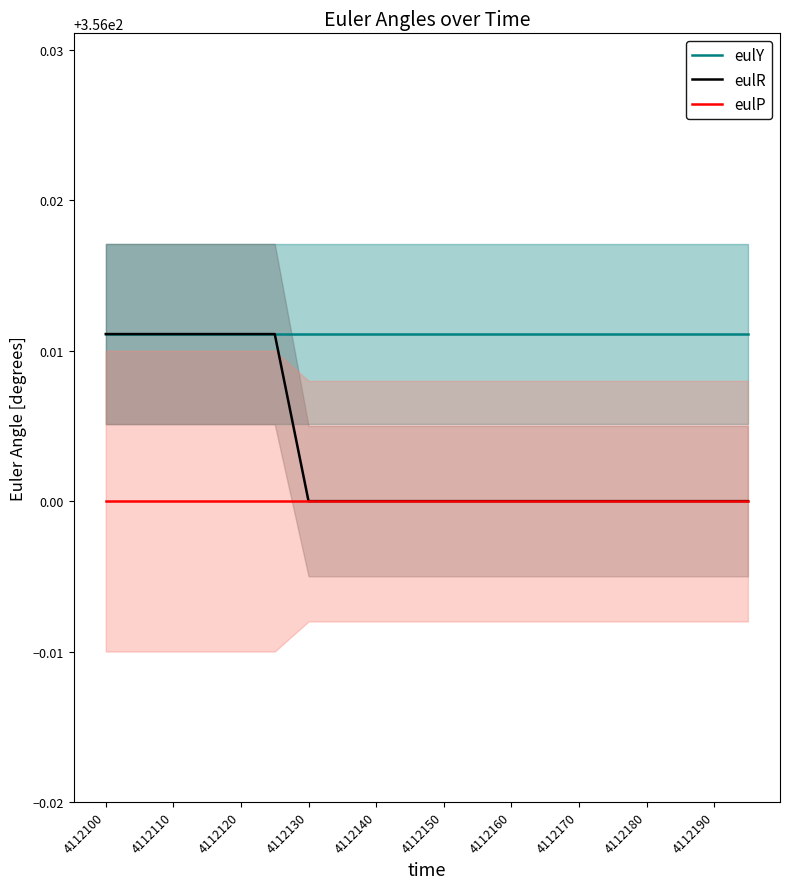

Where is eulY nearest to the value 356?

4112100